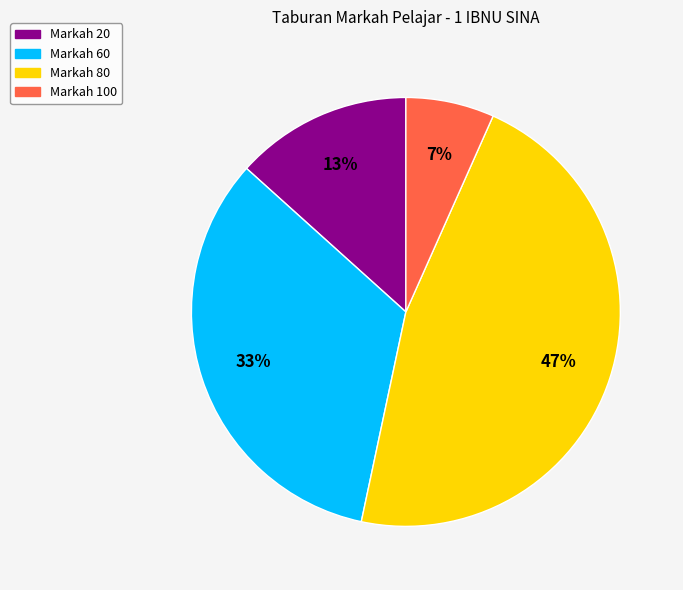

How many segments does this pie chart have?

4